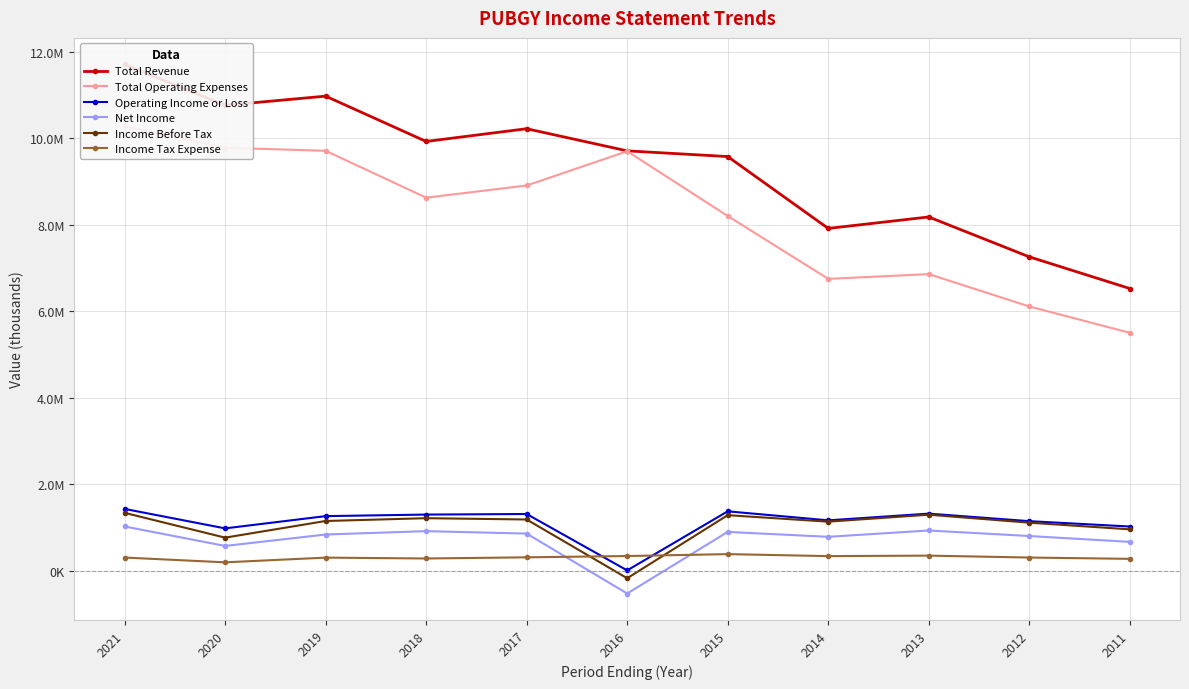

How many lines are shown in the chart?

6